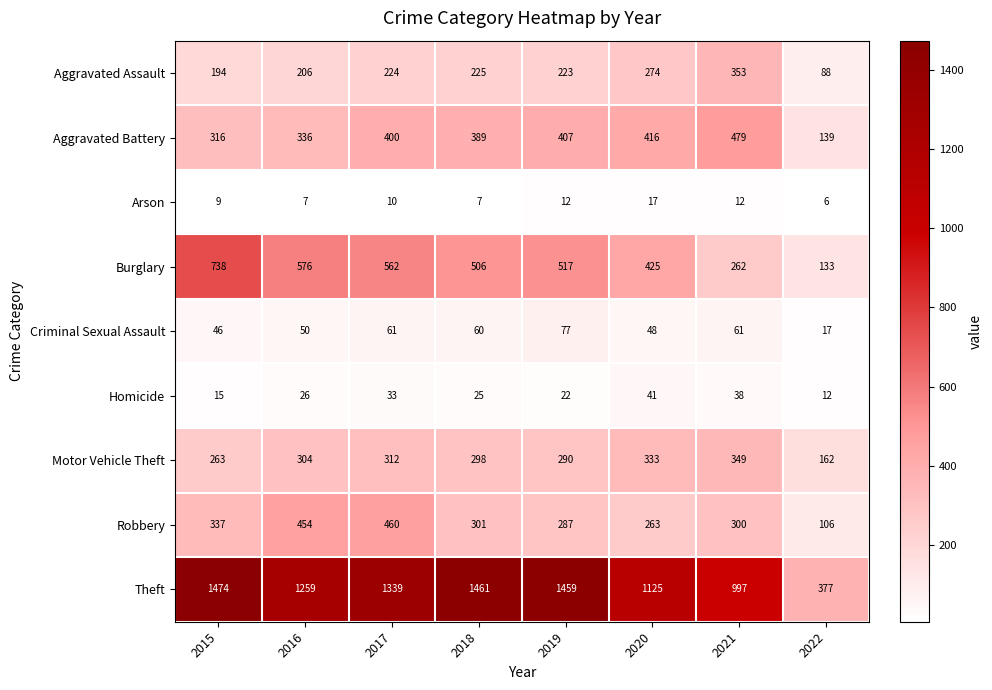

Which series has the largest range (max minus min)?

Theft